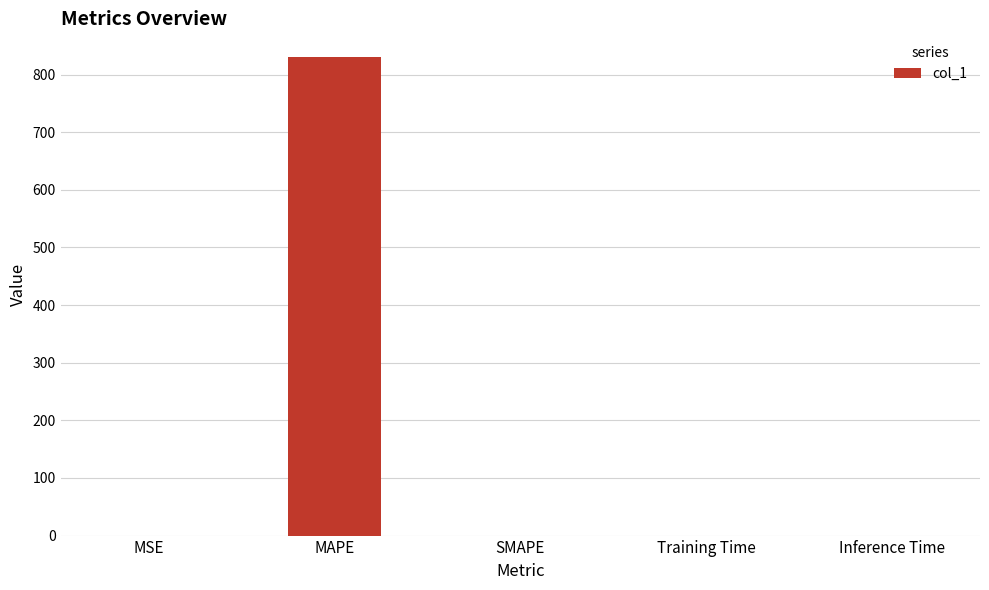

Which has a higher value, MAPE or MSE?

MAPE